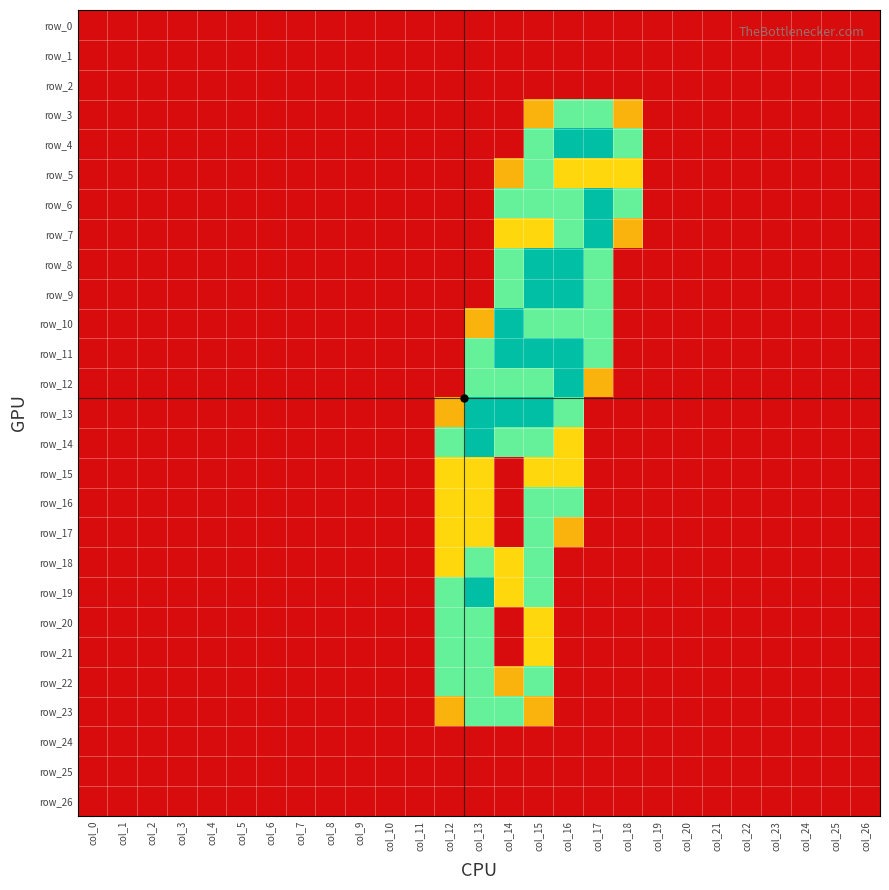

What is the difference between the maximum and second lowest values in the row_4 series?

2.0